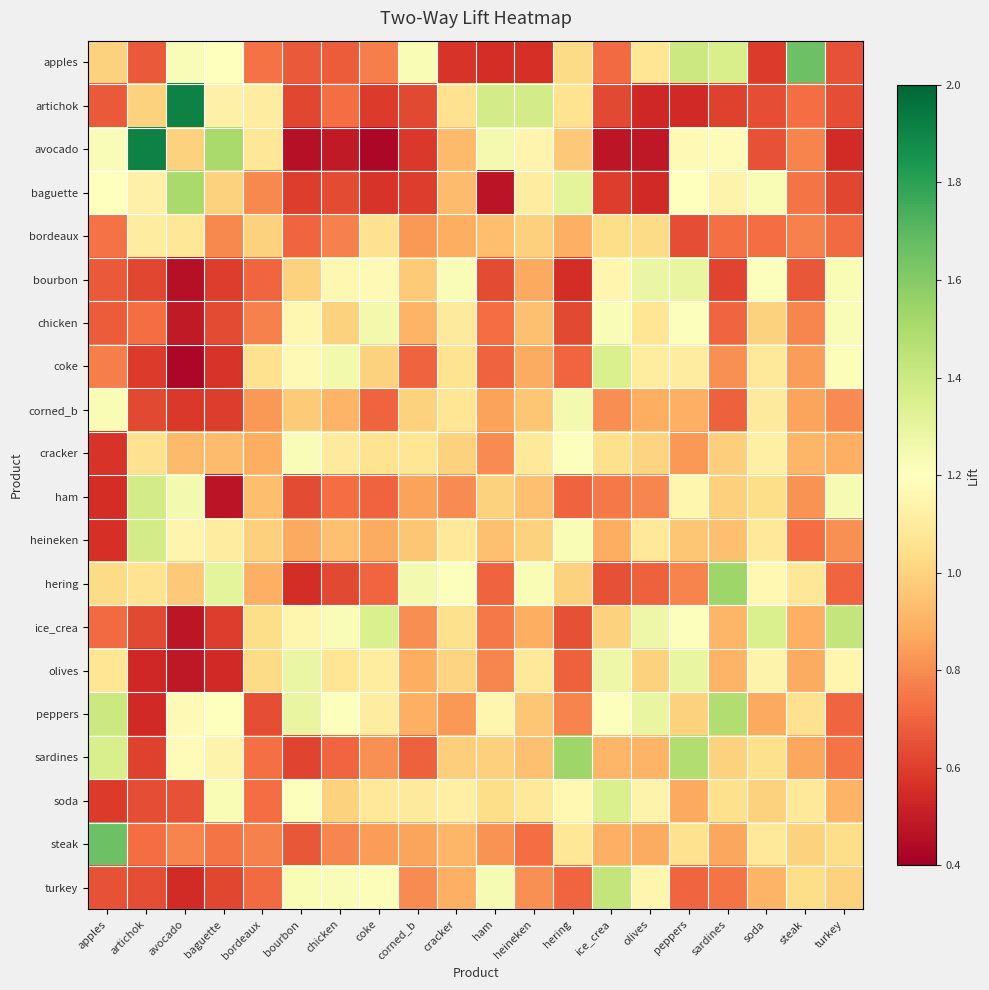

Rank the series at artichok from lowest to highest value.

olives, peppers, coke, sardines, bourbon, ice_crea, corned_b, turkey, soda, apples, chicken, steak, artichok, cracker, hering, bordeaux, baguette, ham, heineken, avocado